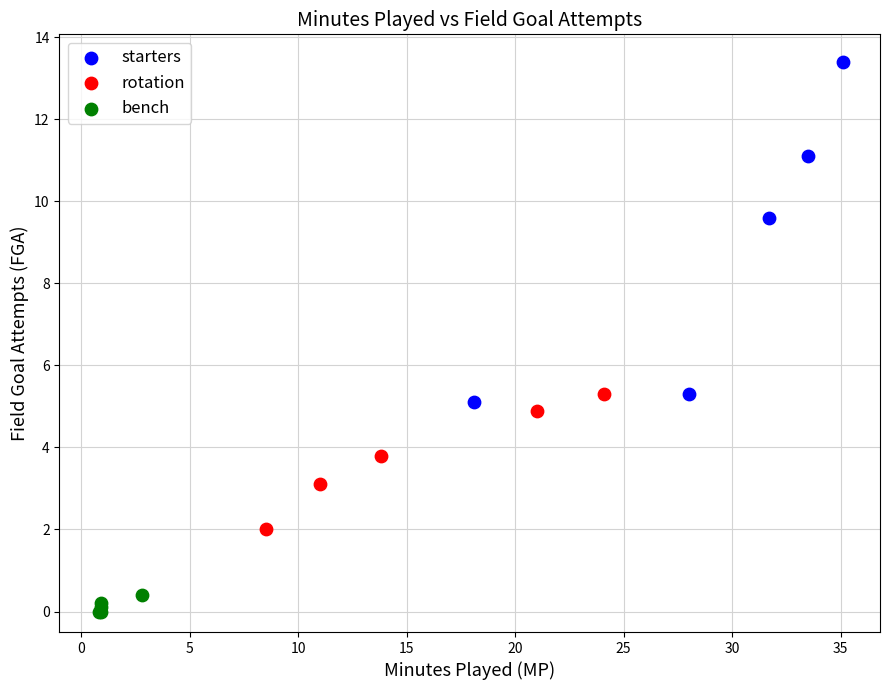

Which series has the largest Y range (max minus min)?

starters